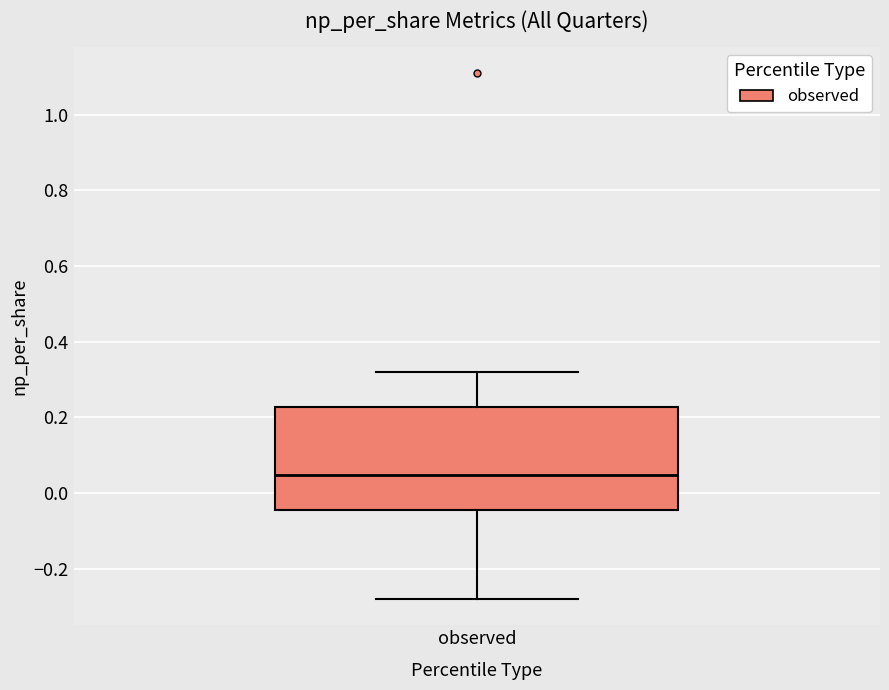

Read this box plot against the y-axis: the position of the median line, the range covered by the box, and the ends of both whiskers. The values are not printed on the chart, so give them approximately, as read against the axis.

median 0.04, box -0.04 to 0.22, whiskers -0.28 to 0.32